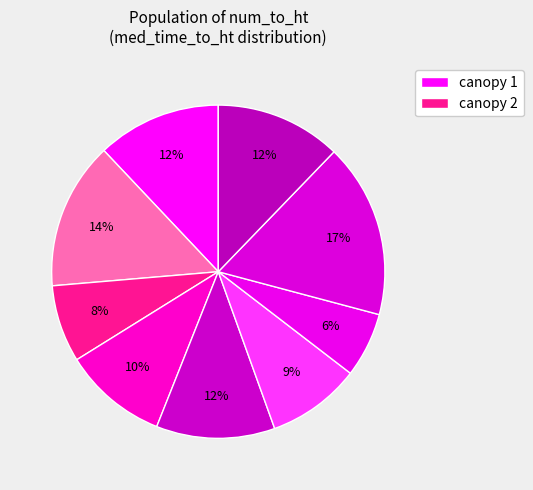

How many segments does this pie chart have?

9